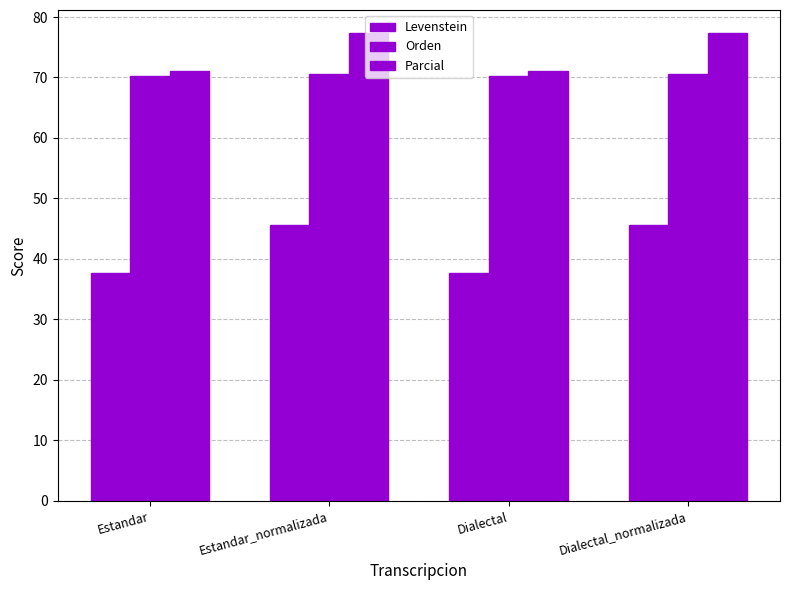

How many series are shown in this chart?

3